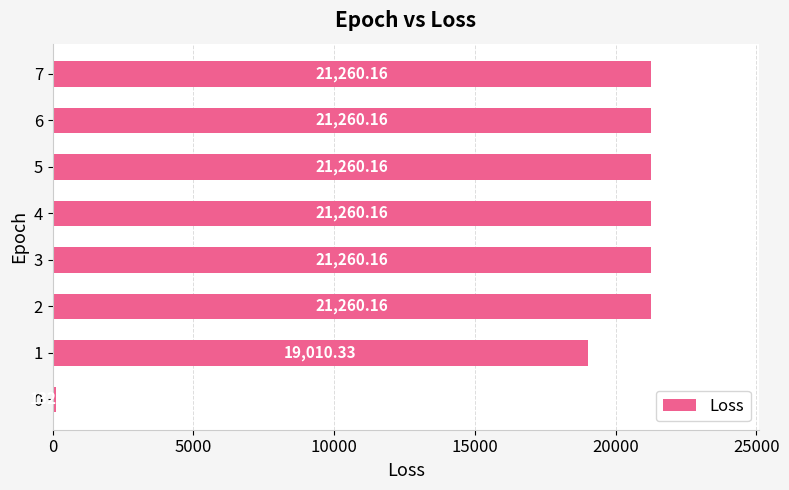

What is the sum of the values at 0 and 5?

21393.0